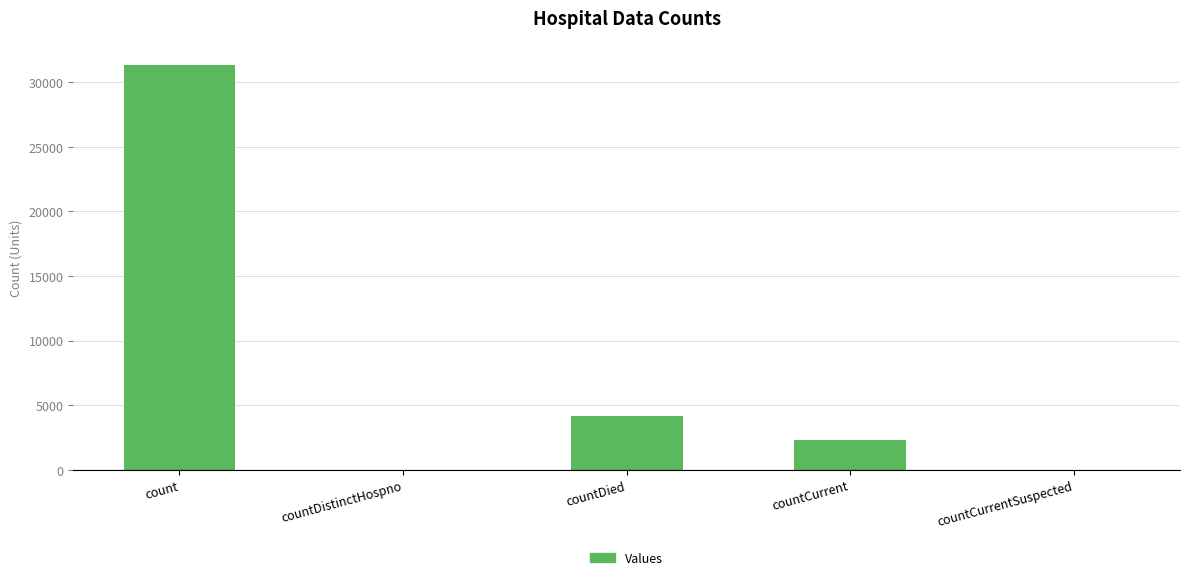

At which category does the chart reach its peak across all series?

count